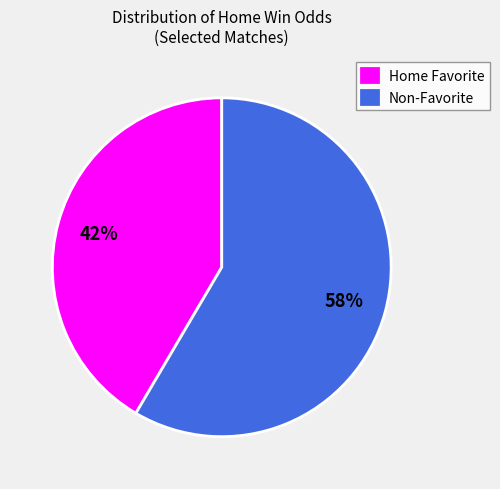

Which slice is the largest?

Non-Favorite